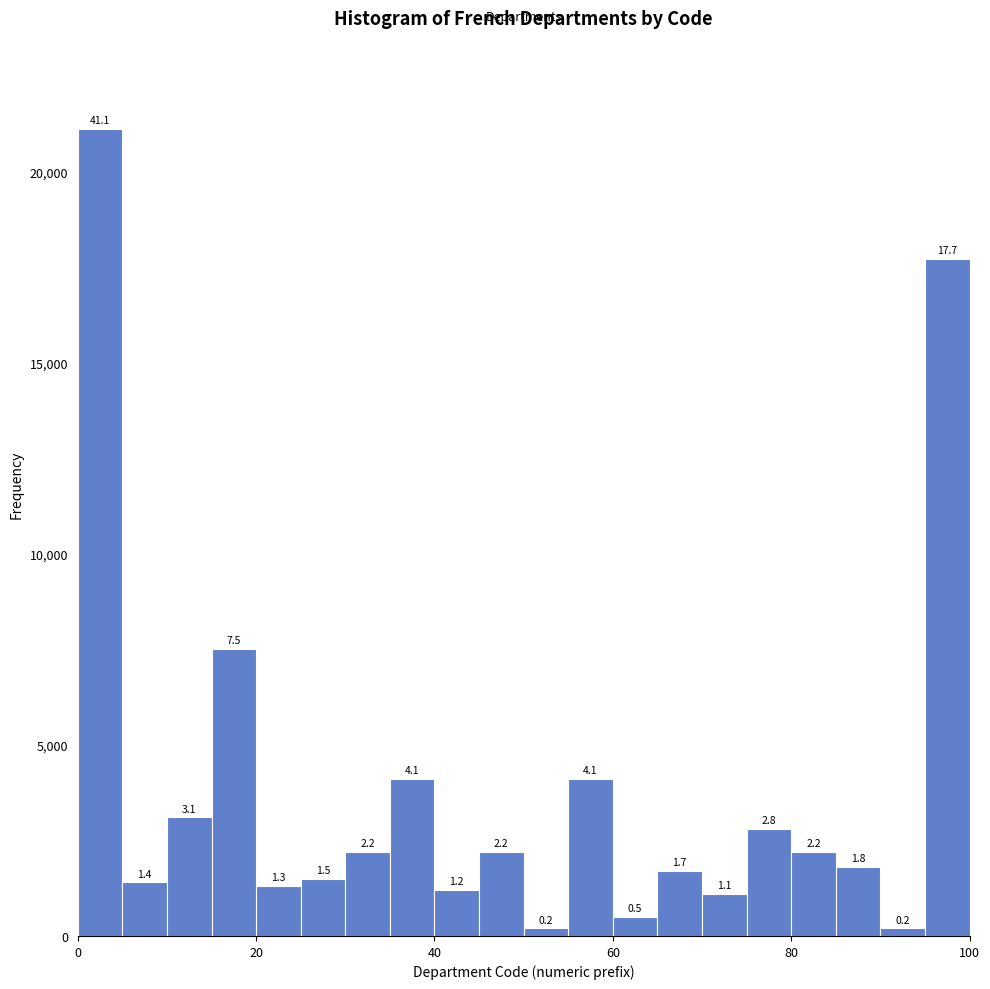

Read against the x-axis, roughly where is the centre of the tallest bar?

2